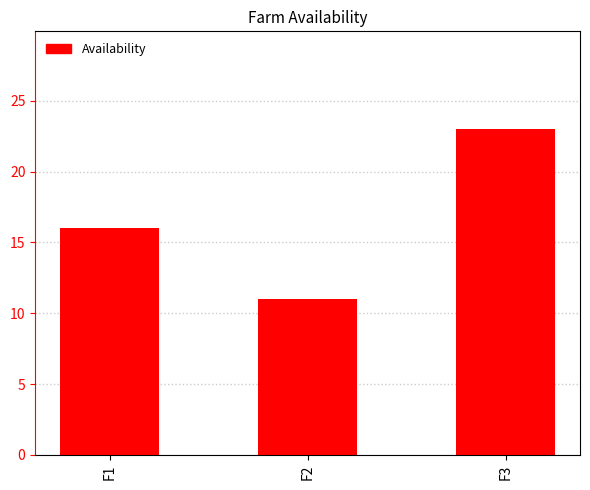

Reading left to right, transcribe all the data shown in this chart.

16	11	23